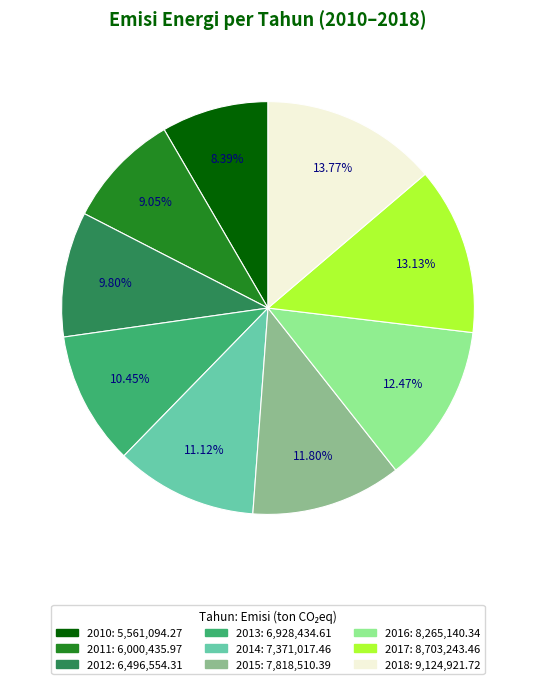

What is the total percentage of 2014 and 2010?

19.5%